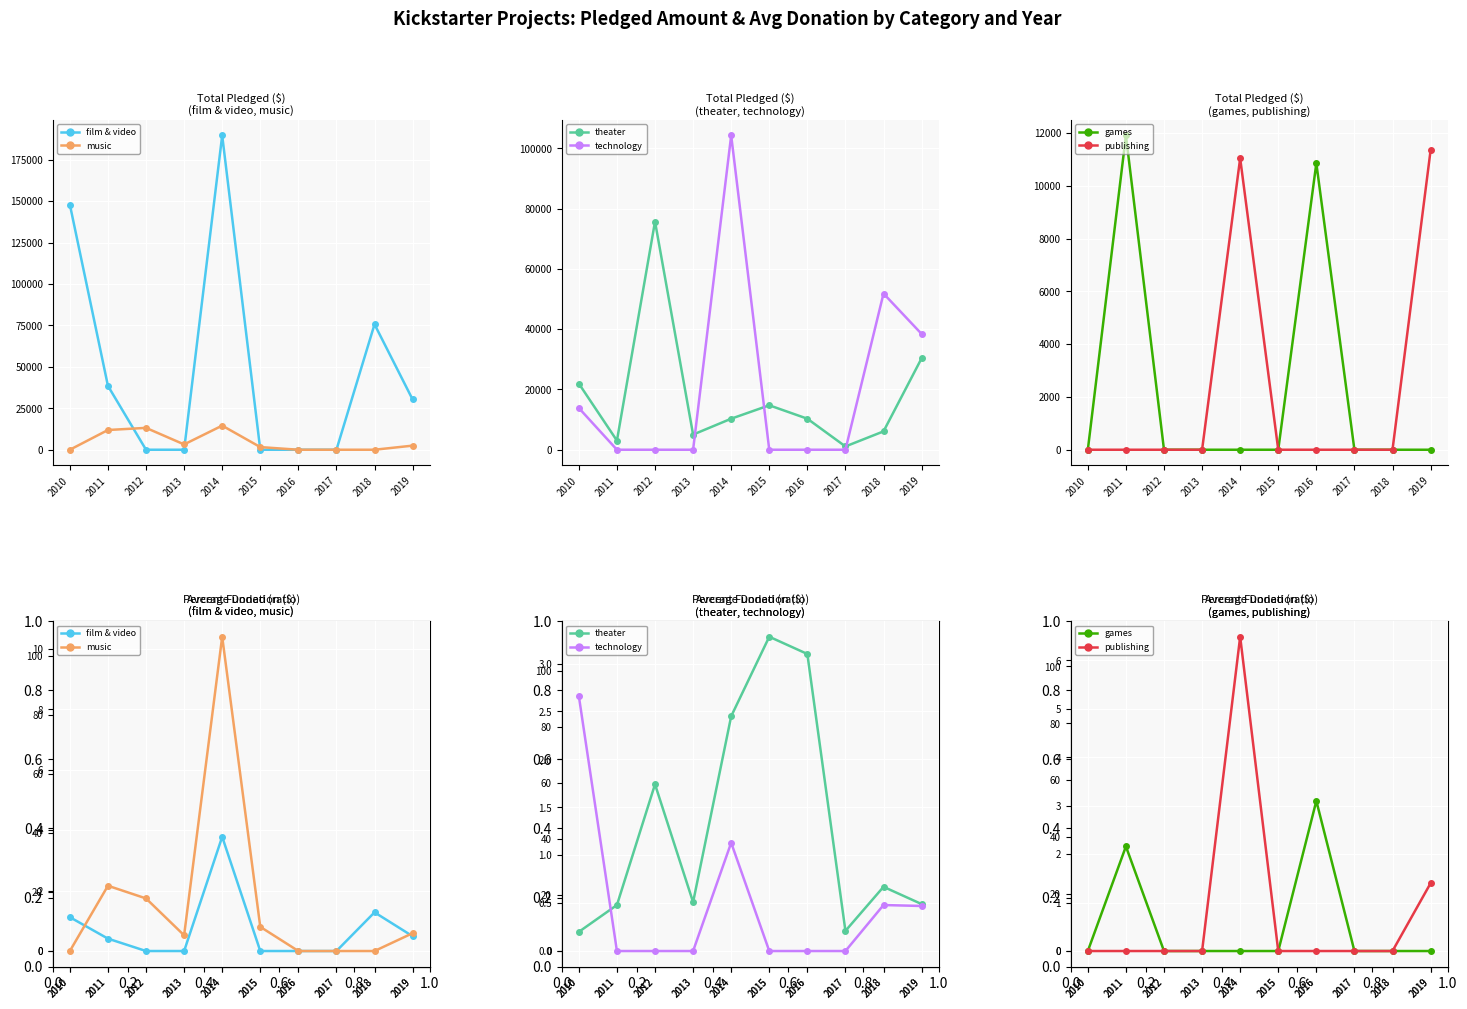

Where do games and film & video first cross each other?

2010 and 2011